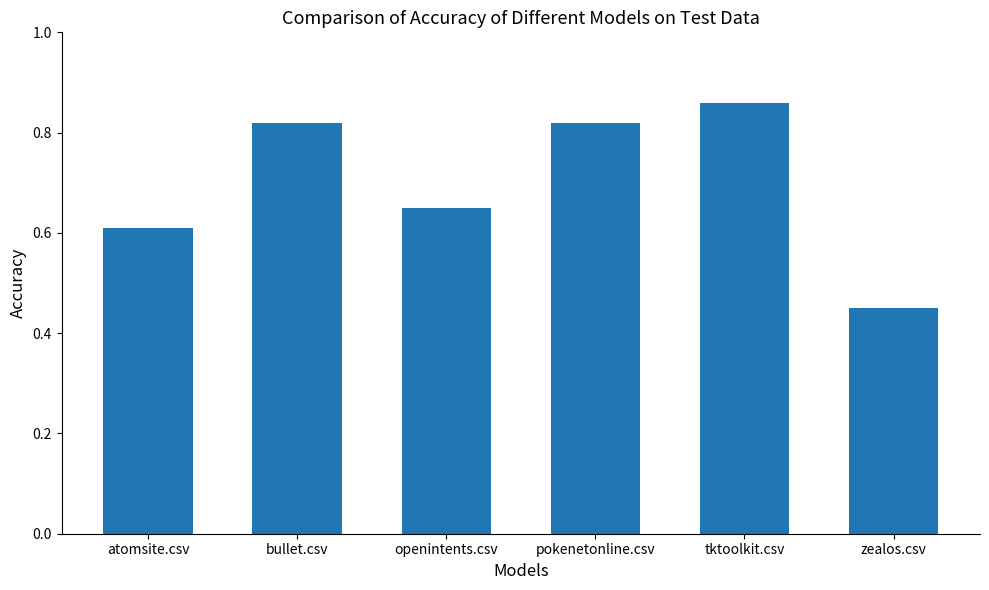

What is the label of the 6th bar from the right?

atomsite.csv